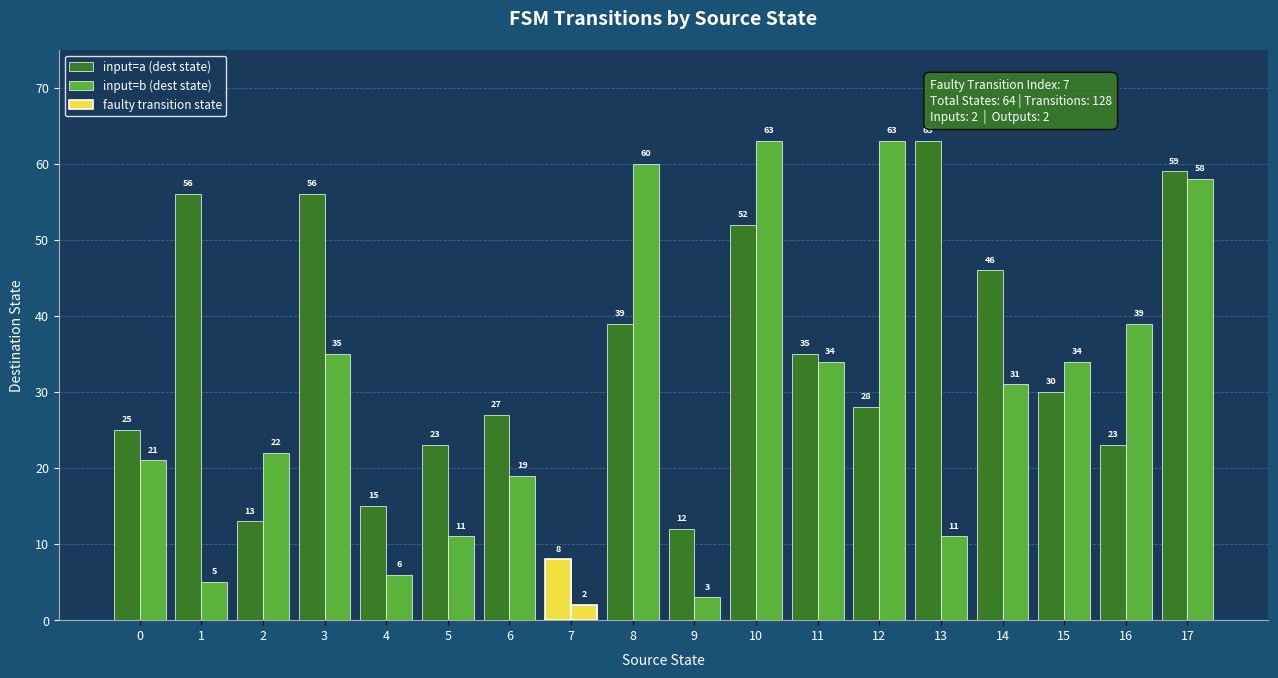

Reading left to right, list all the values displayed in this chart.

input=a (dest state): 25	56	13	56	15	23	27	8	39	12	52	35	28	63	46	30	23	59
input=b (dest state): 21	5	22	35	6	11	19	2	60	3	63	34	63	11	31	34	39	58